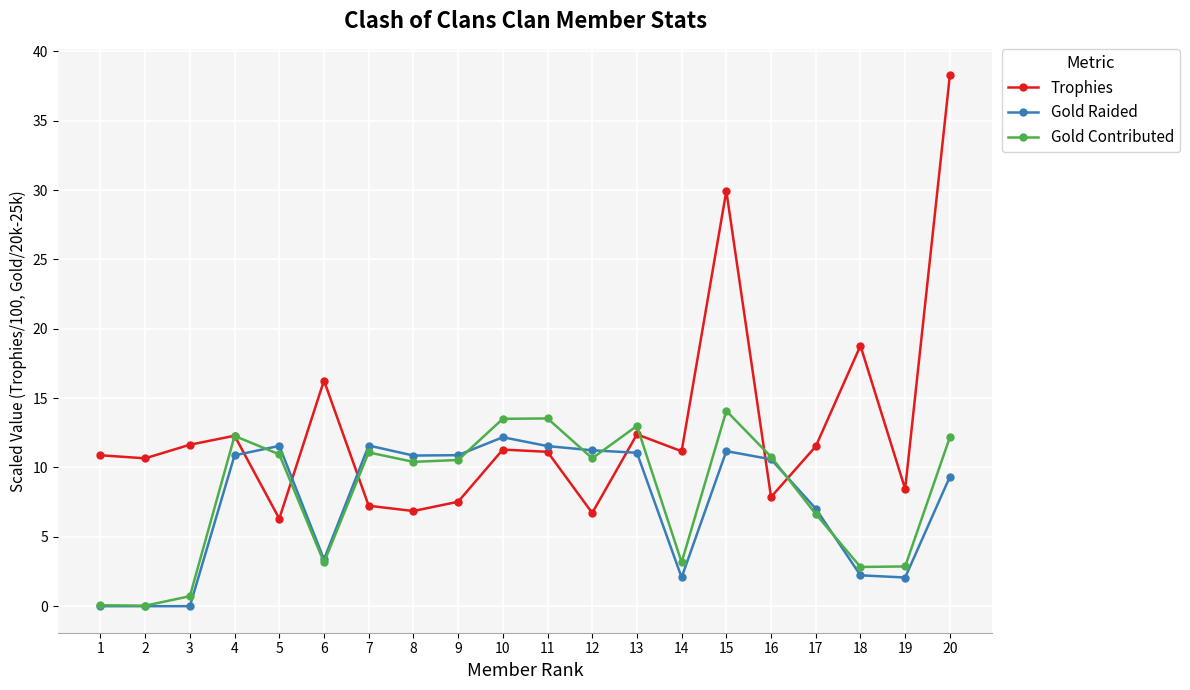

Is the value of Gold Raided at 11 greater than the value of Trophies at 15?

No